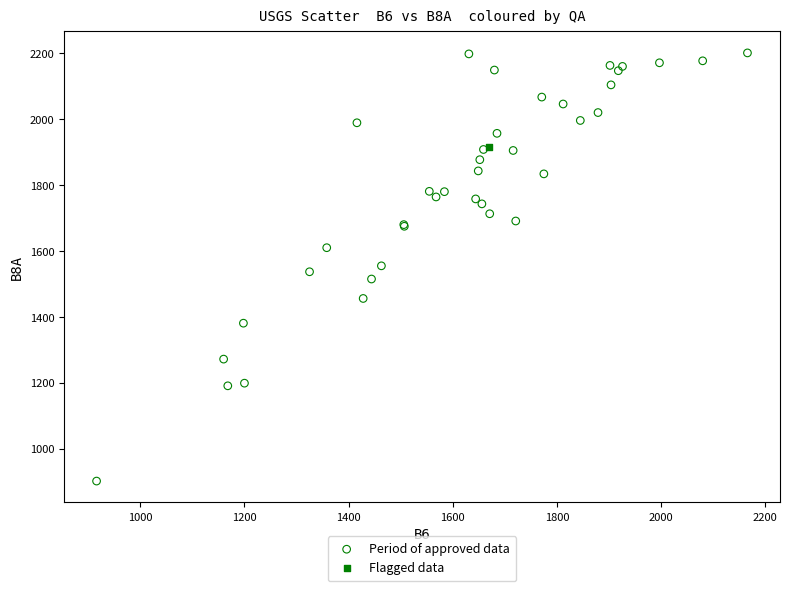

What are all the series names shown in the legend?

Period of approved data, Flagged data